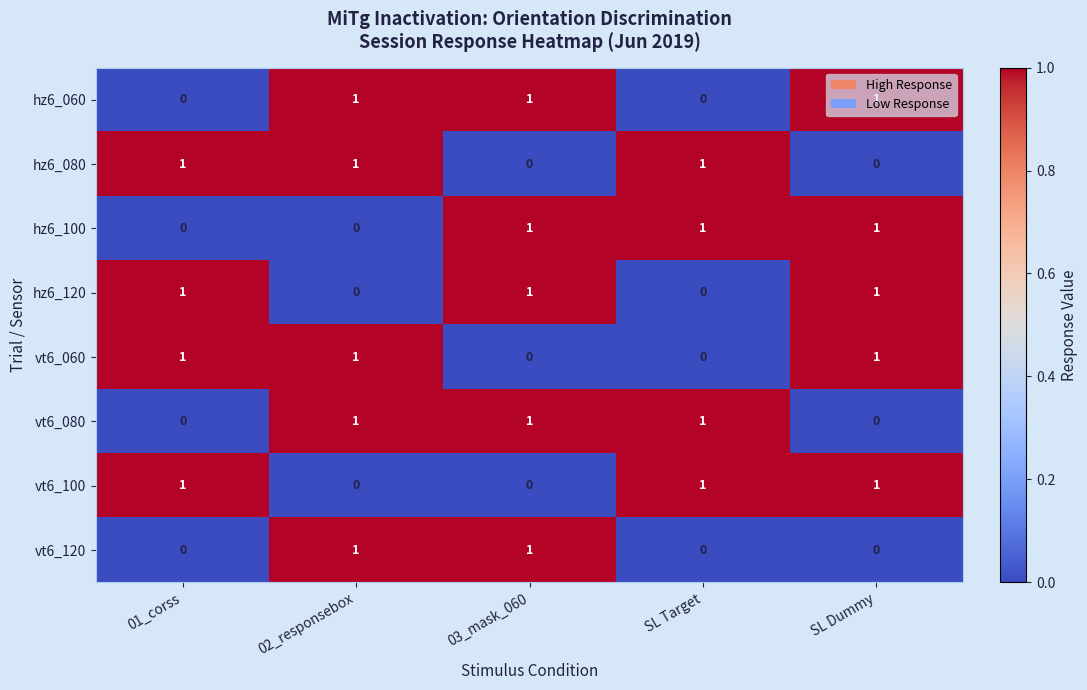

What is the greatest value displayed?

1